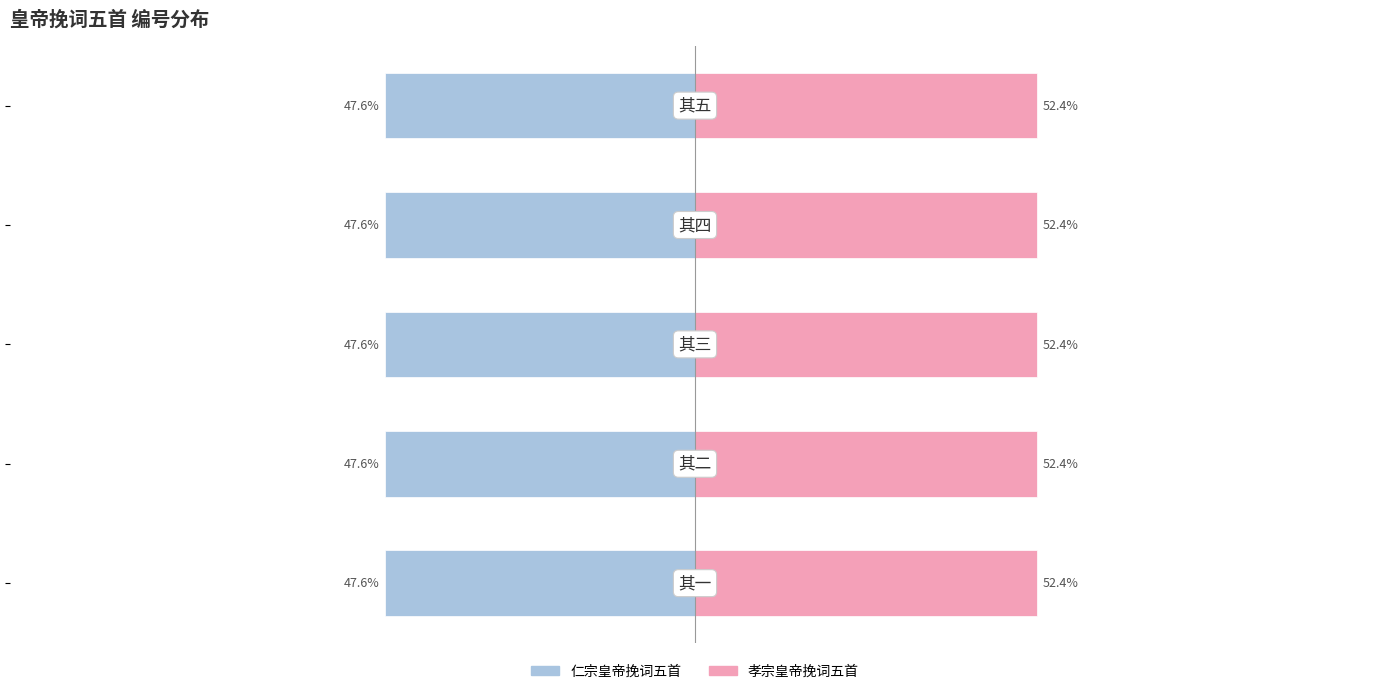

Is it true that 仁宗皇帝挽词五首 equals -75.0 at 3?

False